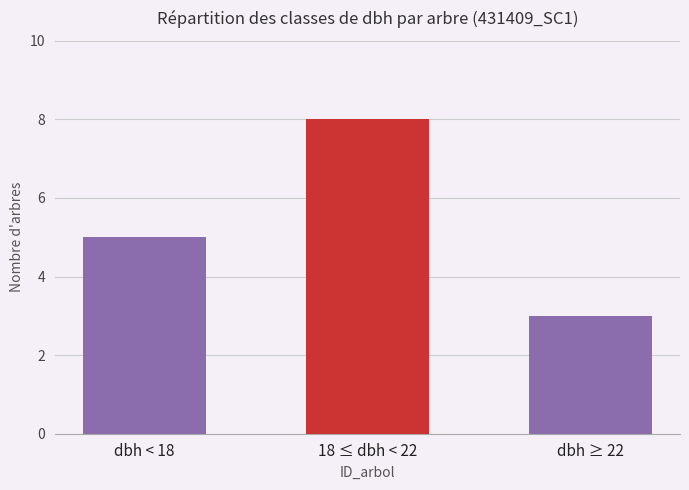

What is the smallest value displayed?

3